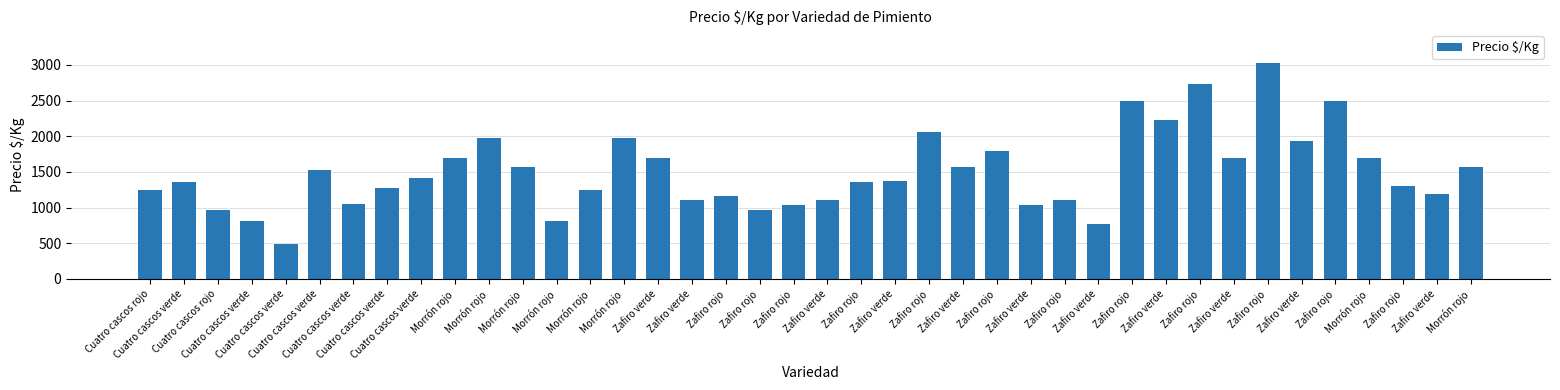

How many bars are there in total?

40